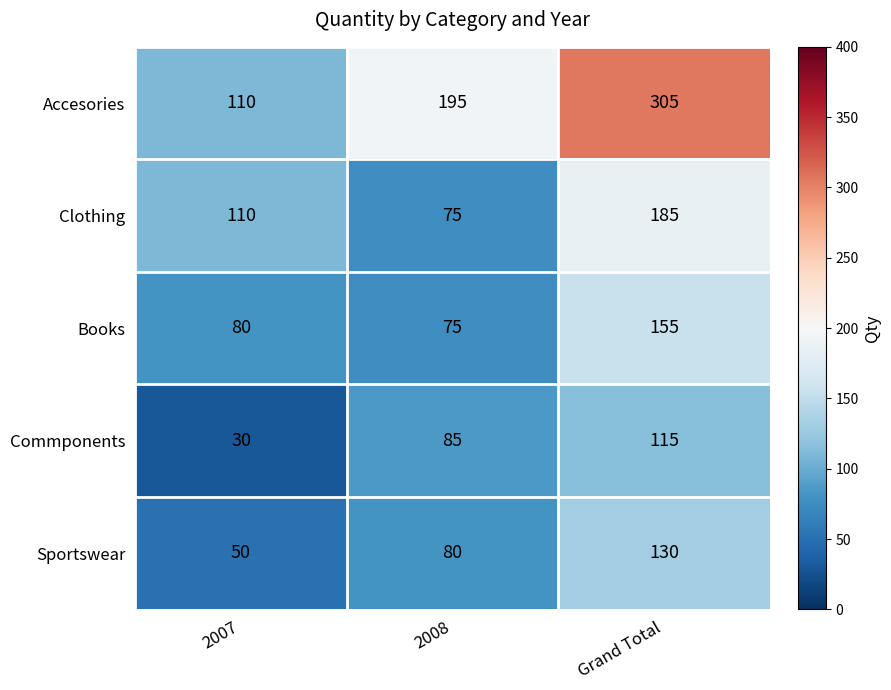

What is the sum of all Commponents values?

230